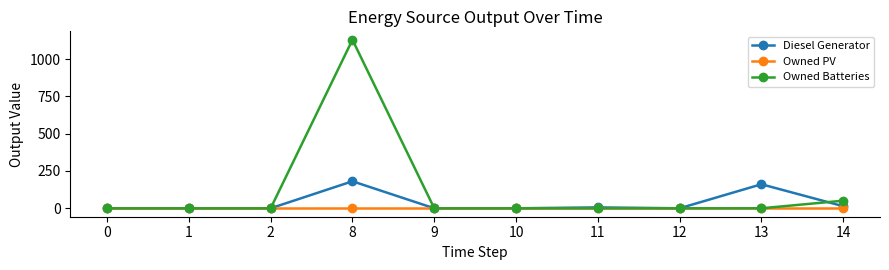

The value of Owned Batteries at 13 is 0.0. True or false?

True